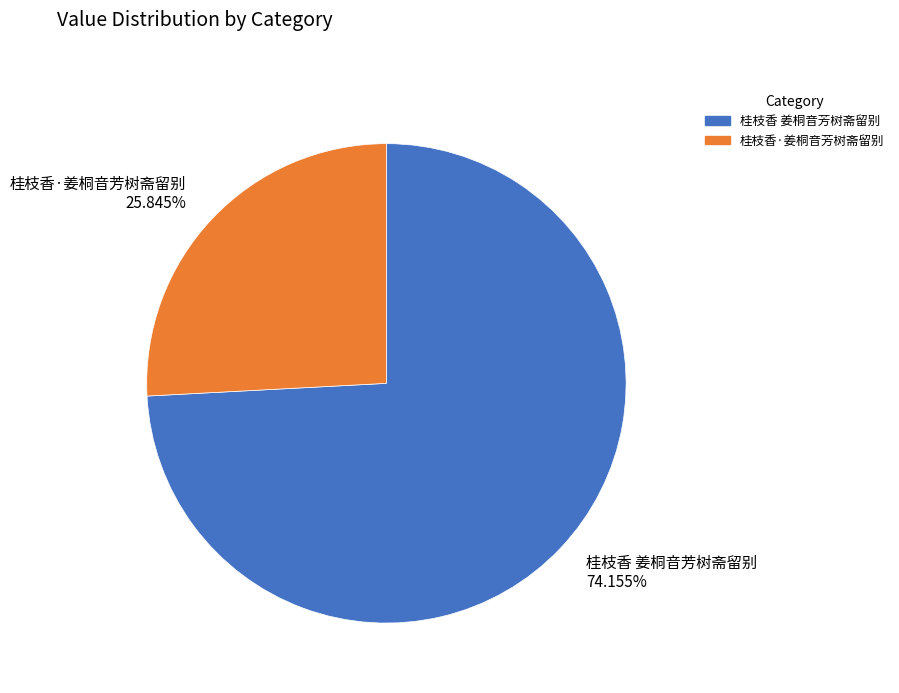

Which category has the biggest portion of the pie?

桂枝香 姜桐音芳树斋留别